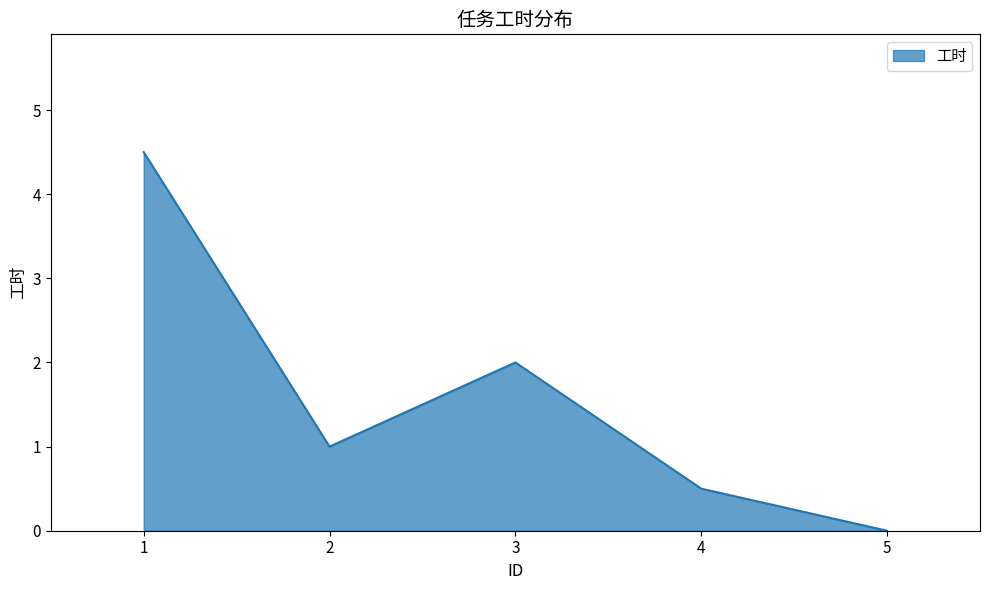

Reading left to right, extract all data points from this chart.

1=4.5	2=1.0	3=2.0	4=0.5	5=0.0